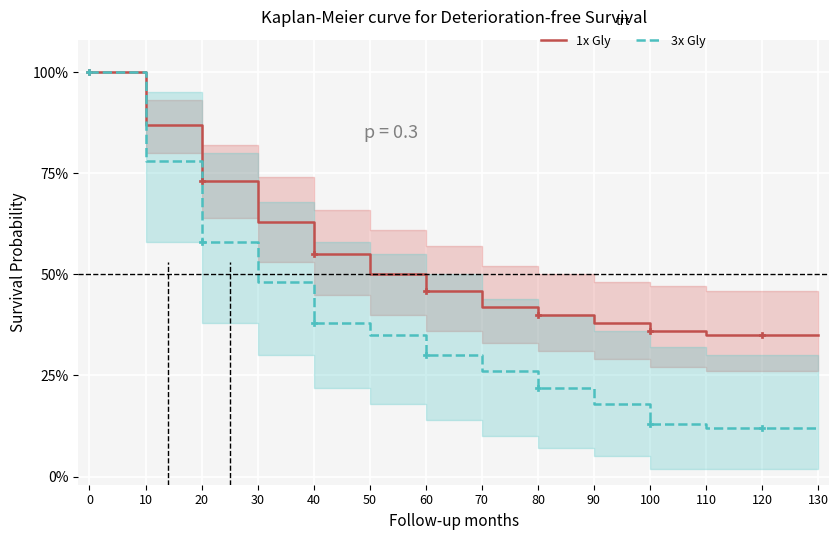

What are all the series names shown in the legend?

1x Gly, 3x Gly